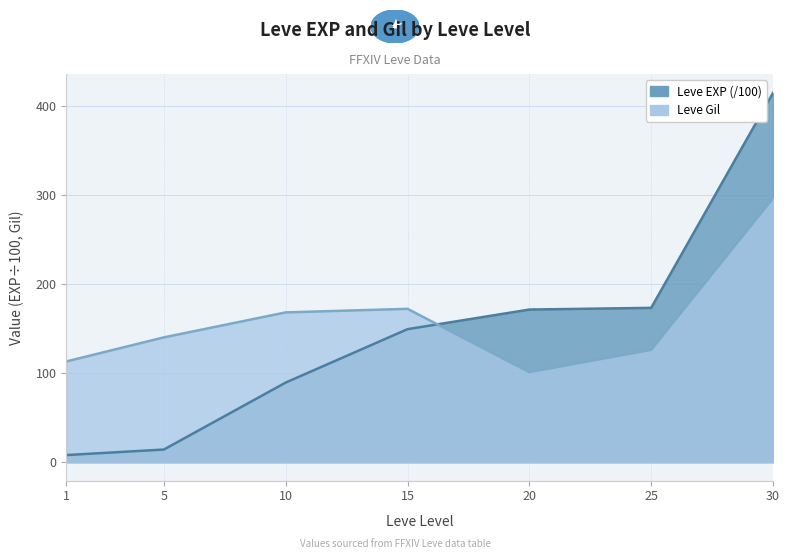

What is the total value across all series at 1?

121.0